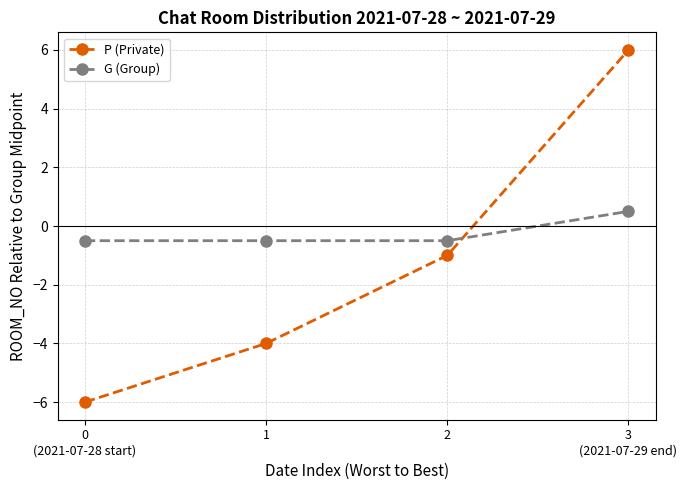

What is the label of the 2nd point from the right?

2